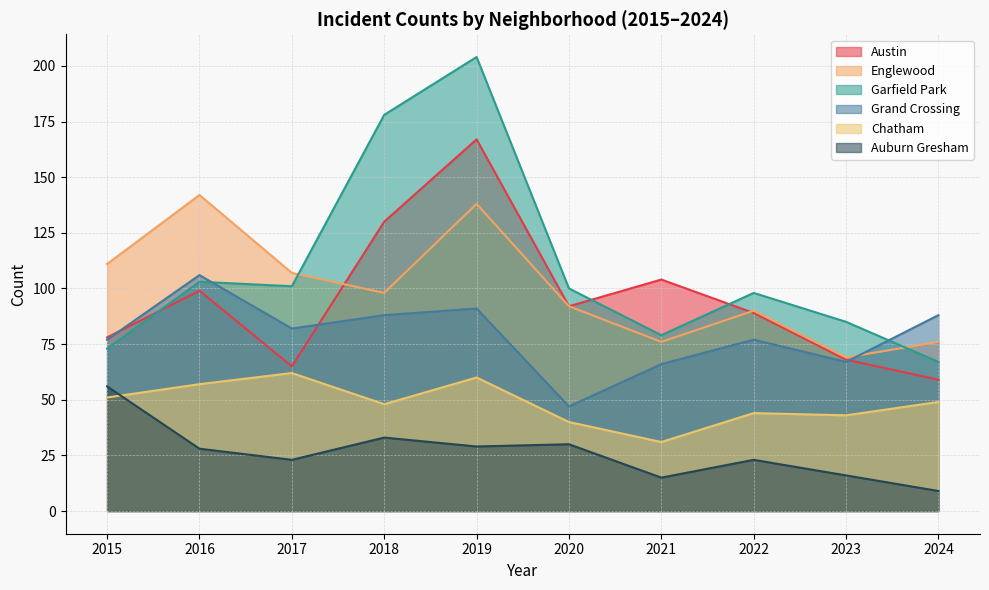

In Englewood, how many points are higher than both neighbors (excluding endpoints)?

3